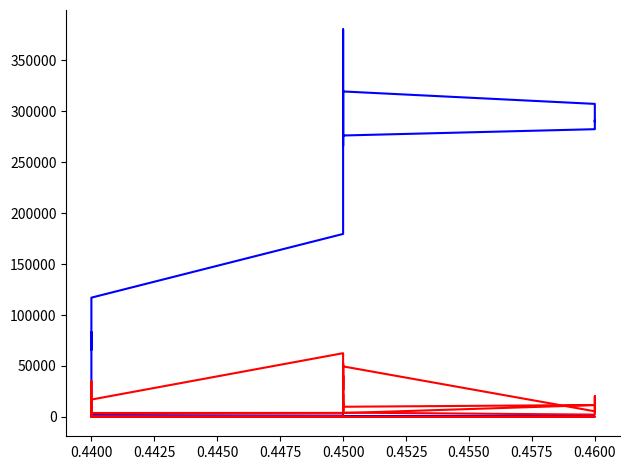

How many distinct data groups are displayed?

5